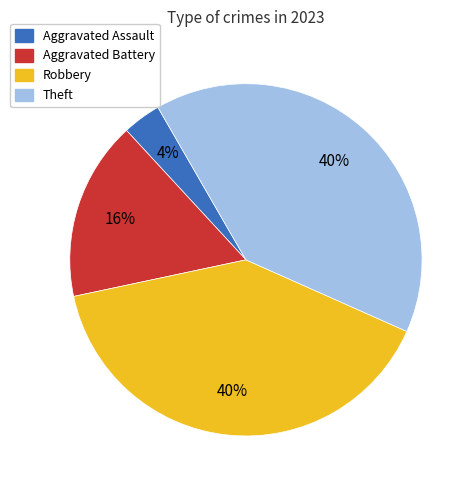

How many segments does this pie chart have?

4